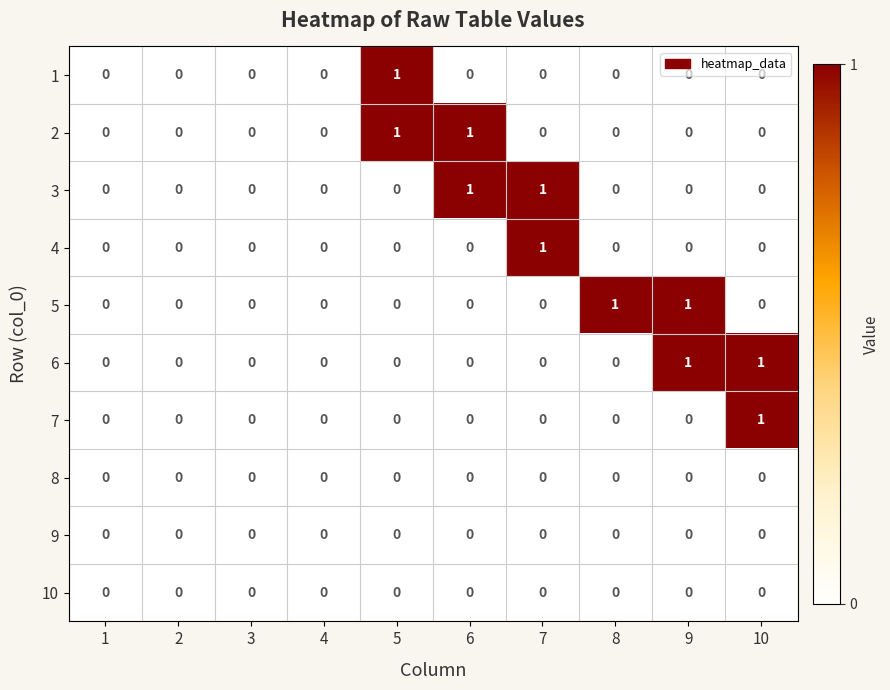

Which series changed the most between 1 and 8?

5